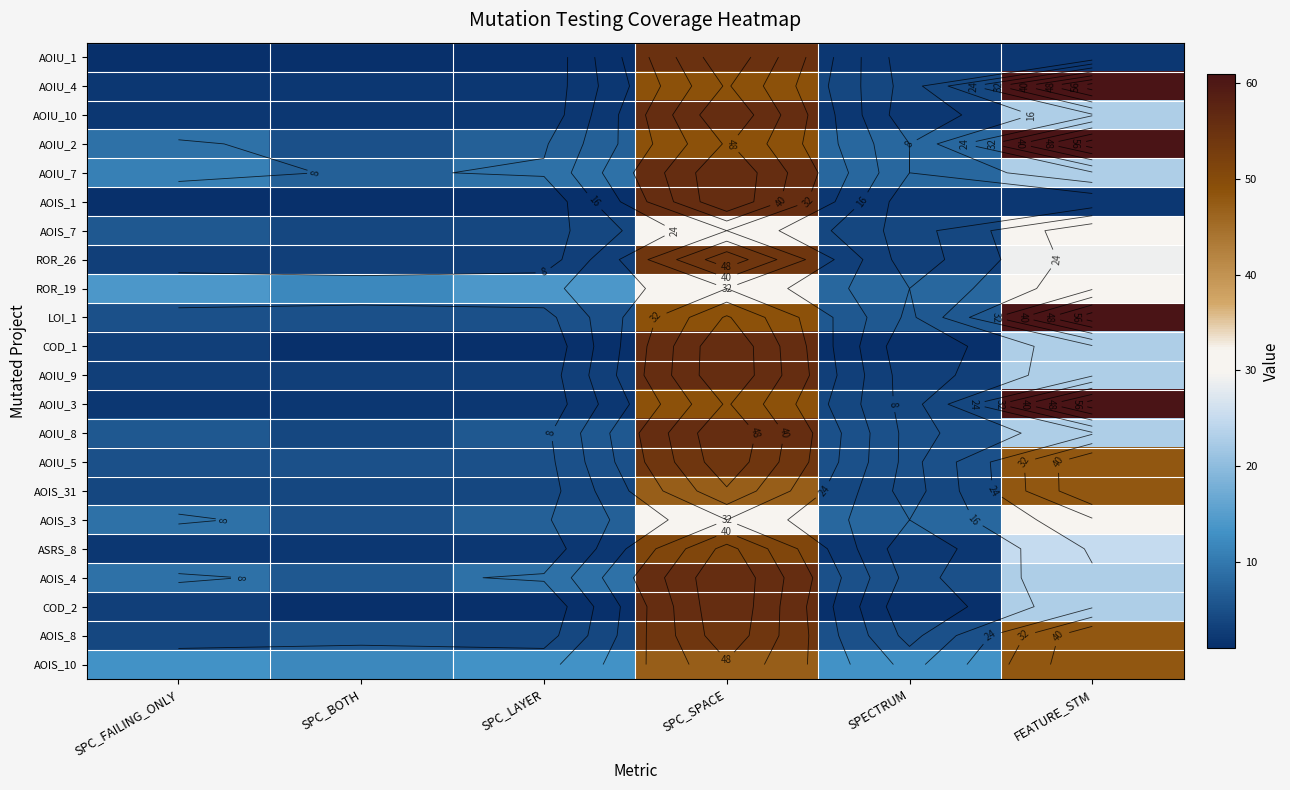

What is the sum of all LOI_1 values?

131